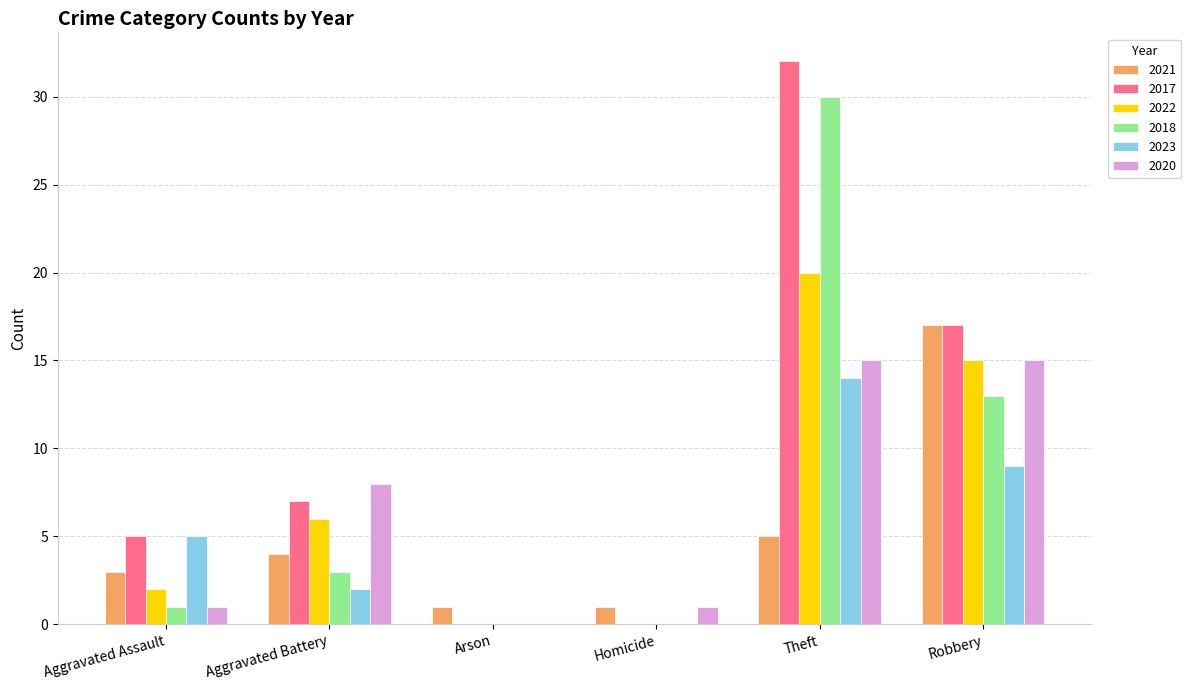

At which label does 2017 reach its peak?

Theft